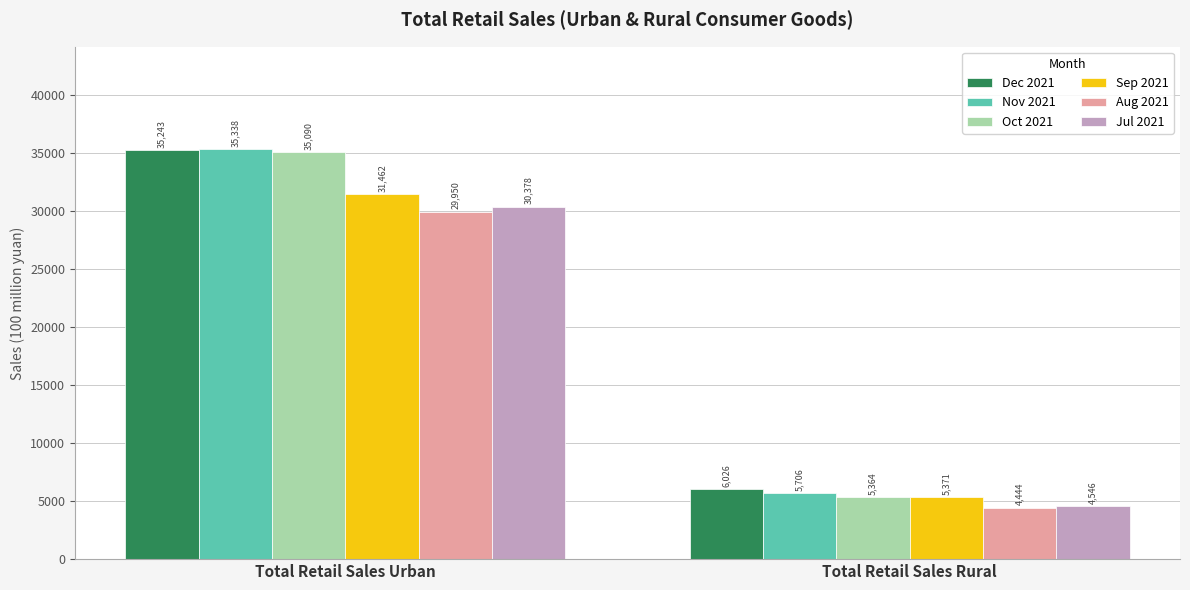

At how many categories does at least one series exceed 31966?

1